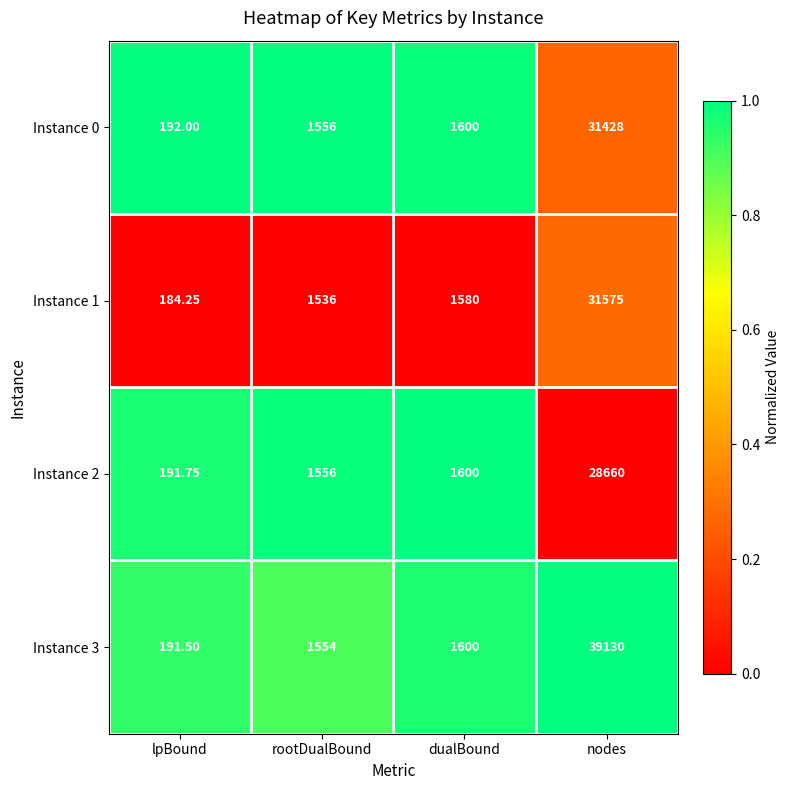

Where is Instance 2 nearest to the value 14425?

dualBound